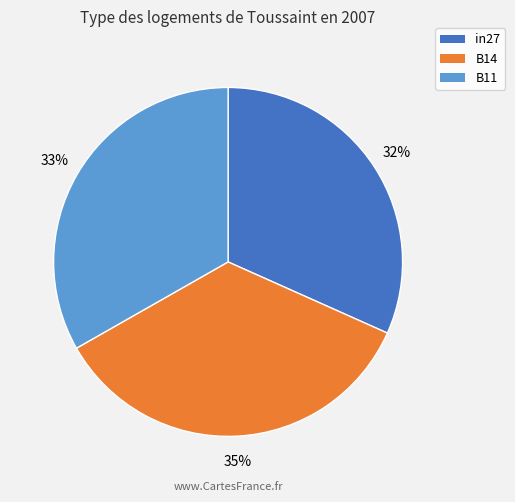

Does any single category account for the majority?

No